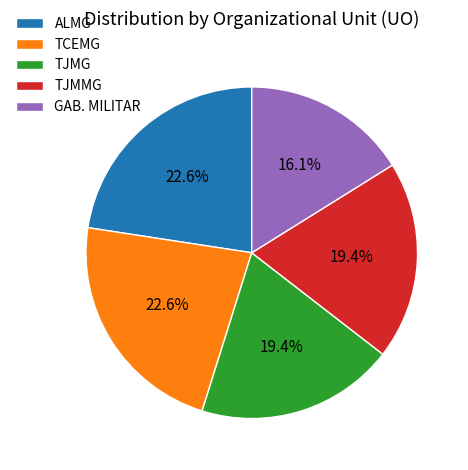

What is the smallest slice in the pie chart?

GAB. MILITAR